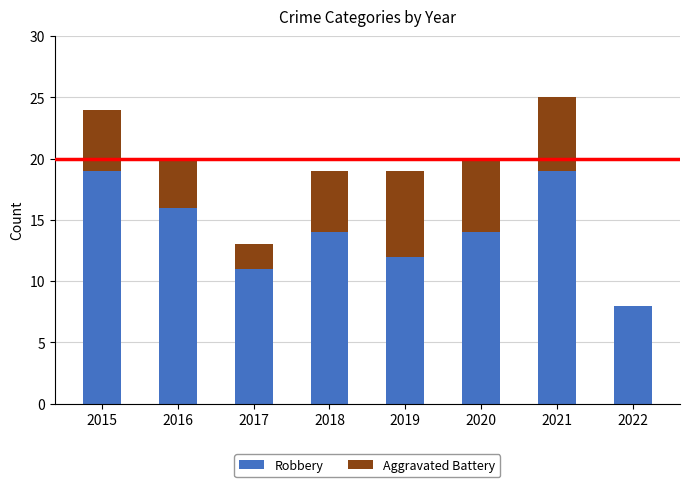

What is the total value across all series at 2017?

13